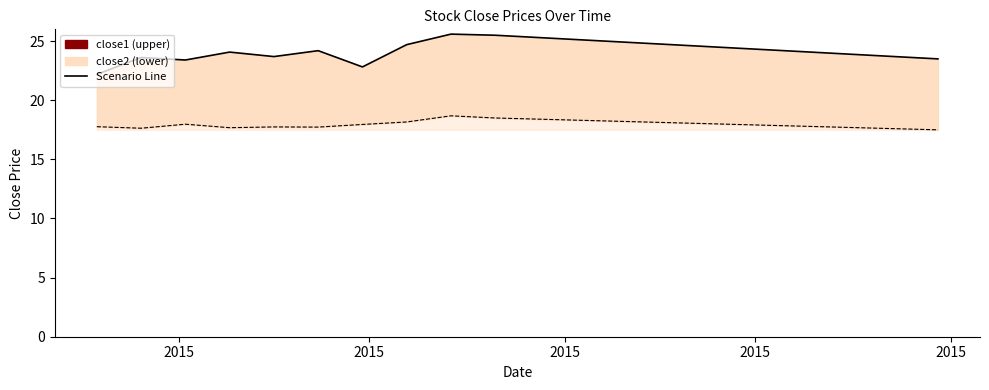

True or false: close2 and close1 cross at least once.

False